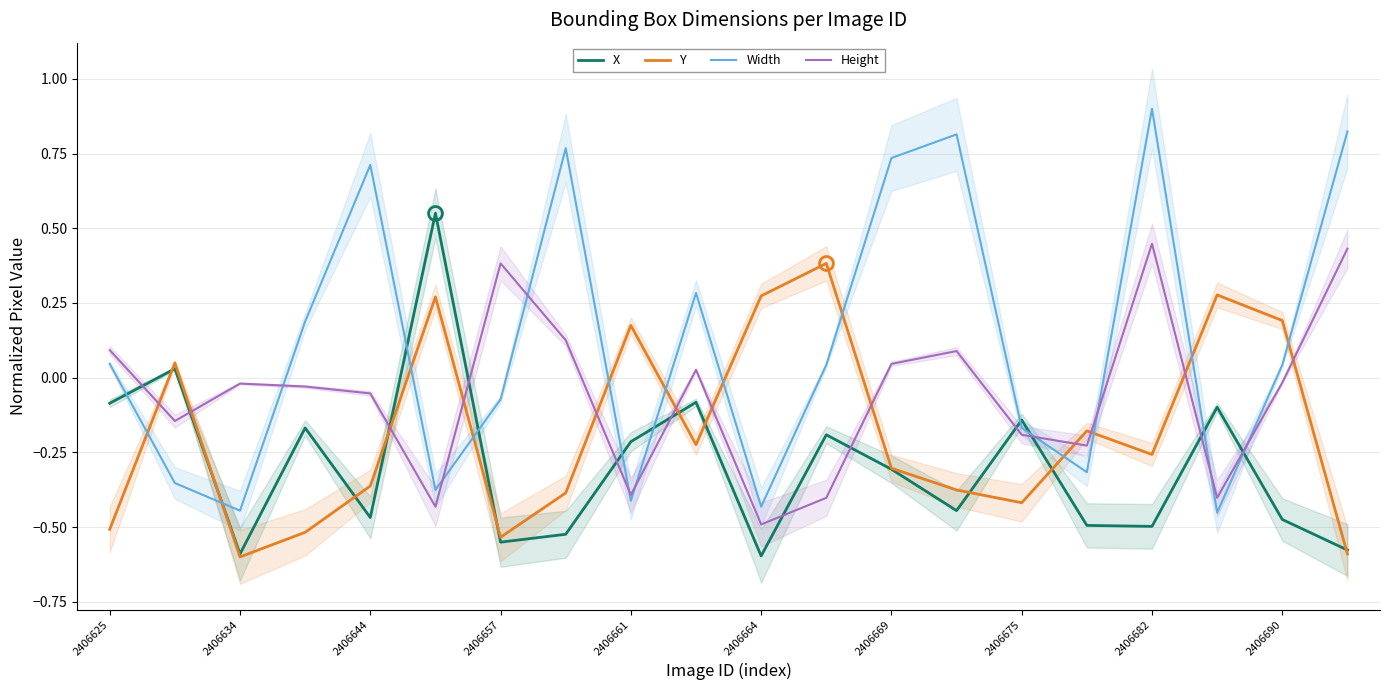

Count the number of data series in this chart.

4